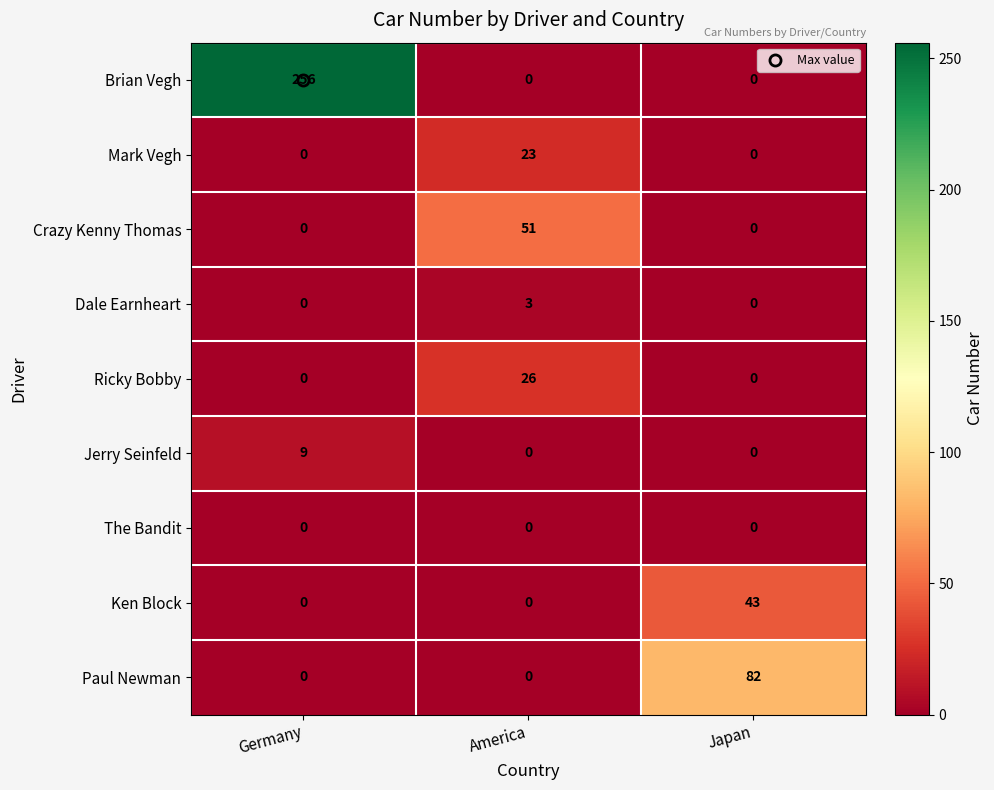

What is the greatest value displayed?

256